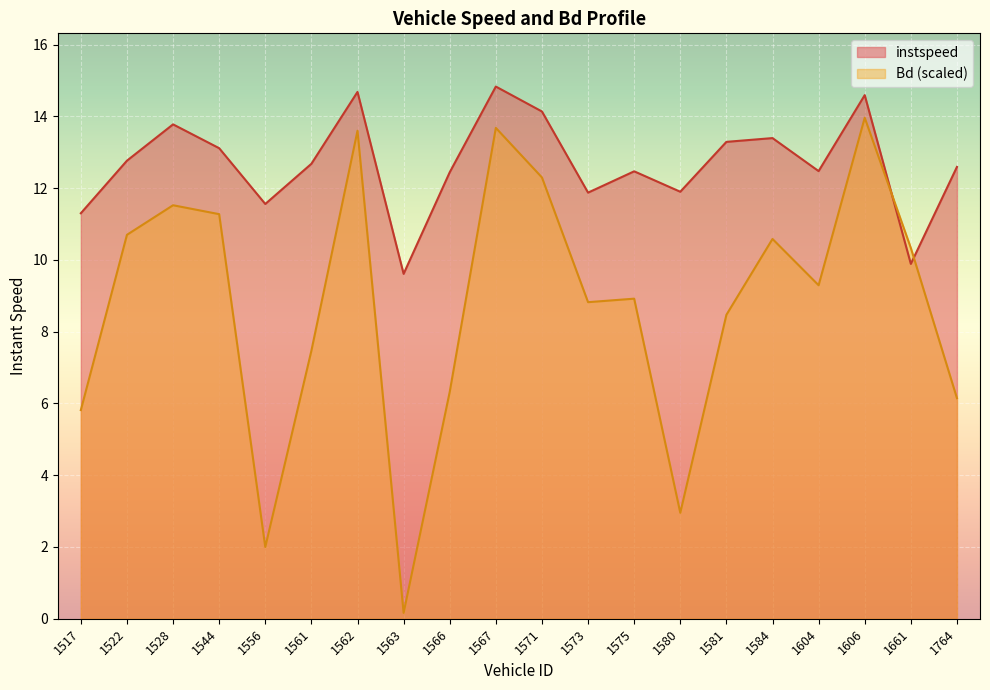

What is the approximate value of instspeed at 1580?

11.9